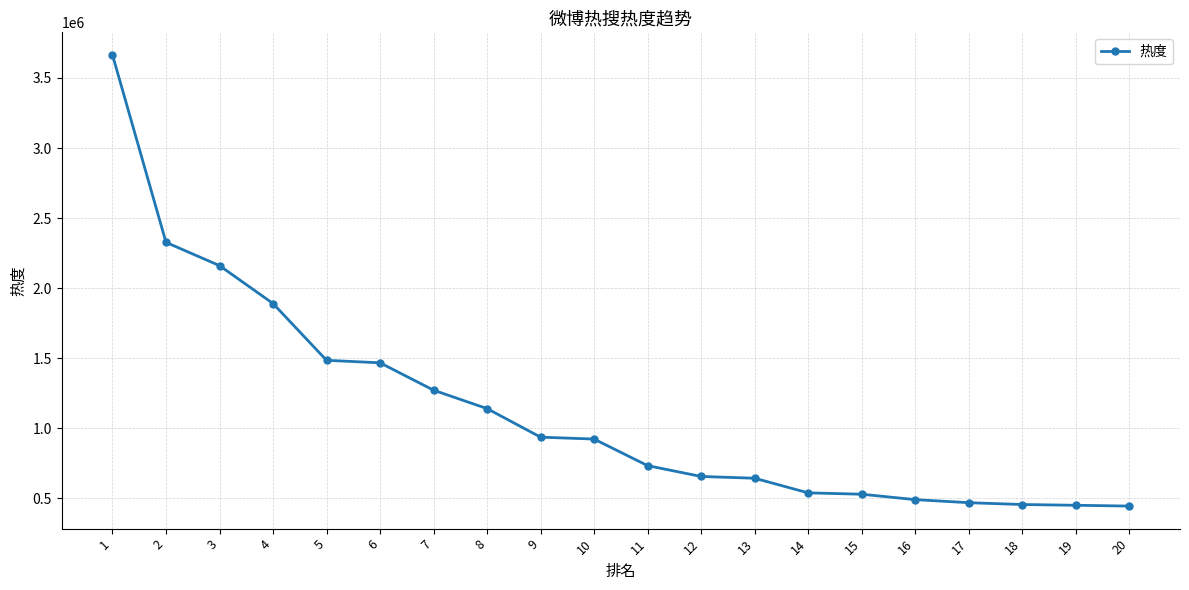

Which category has the highest value across all series?

1